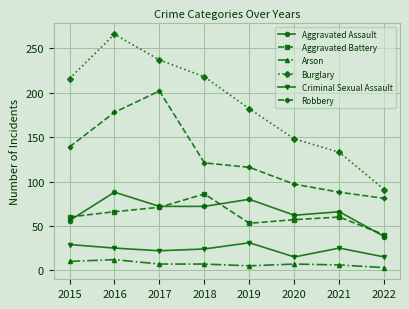

What is the difference between the maximum and second lowest values in the Aggravated Battery series?

33